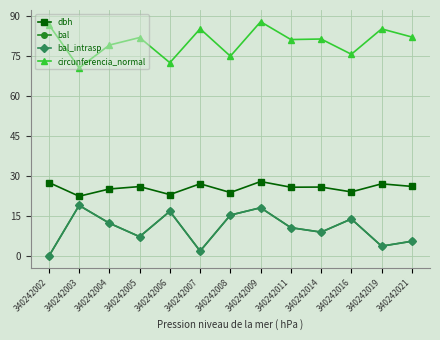

Which series has the largest total across all categories?

circunferencia_normal